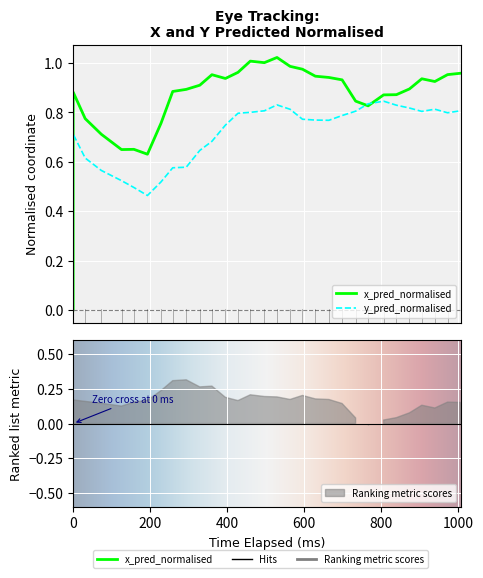

How many times do y_pred_normalised and x_pred_normalised cross each other?

2